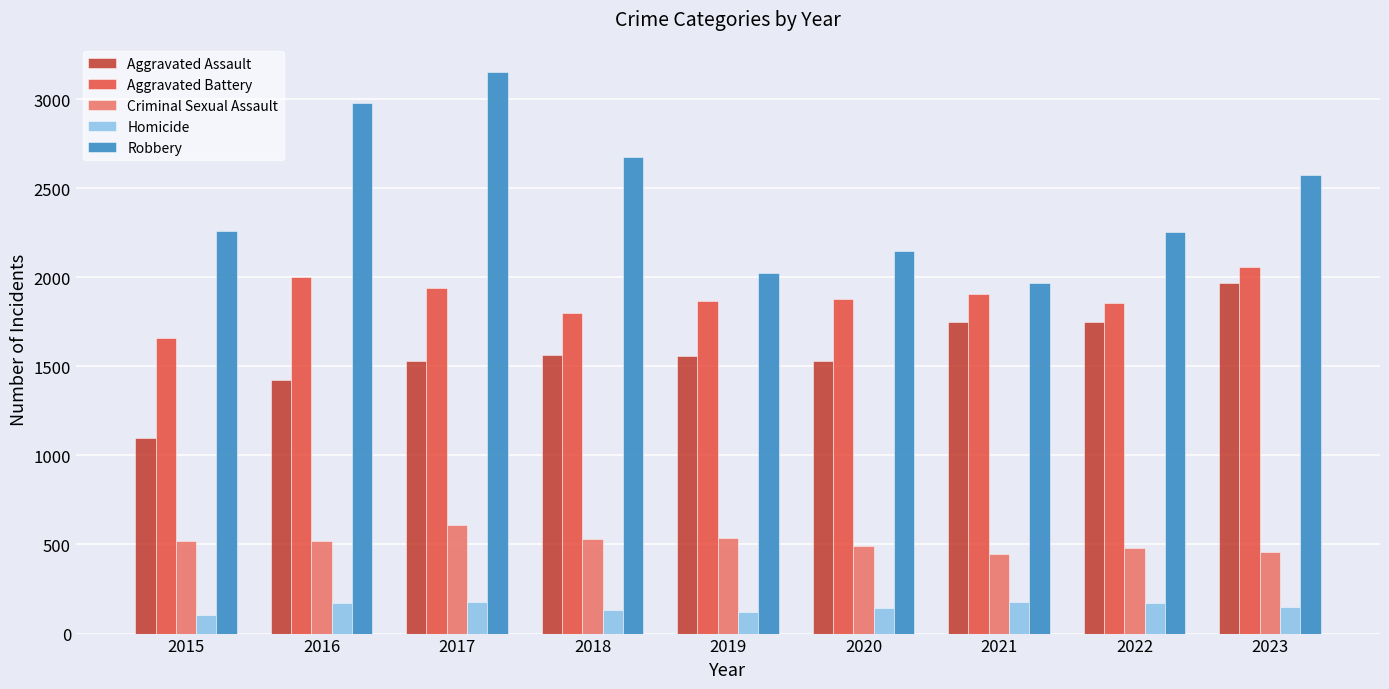

What is the sum of the Aggravated Battery values at 2018 and 2016?

3806